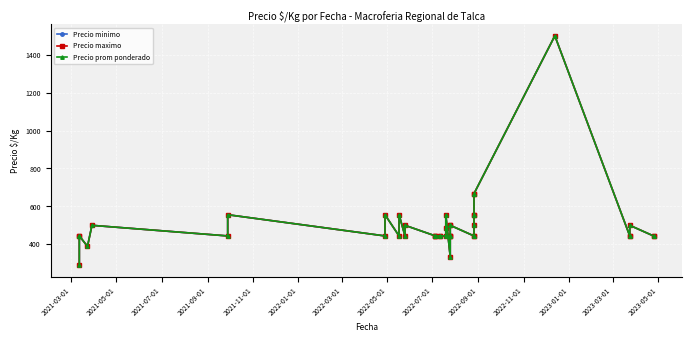

Does the chart display data point markers on the line(s)?

Yes